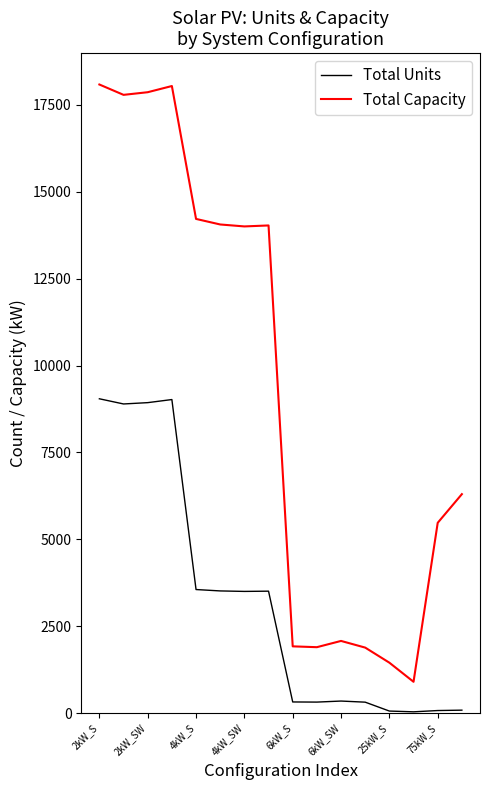

Which series has the largest range (max minus min)?

Total Capacity